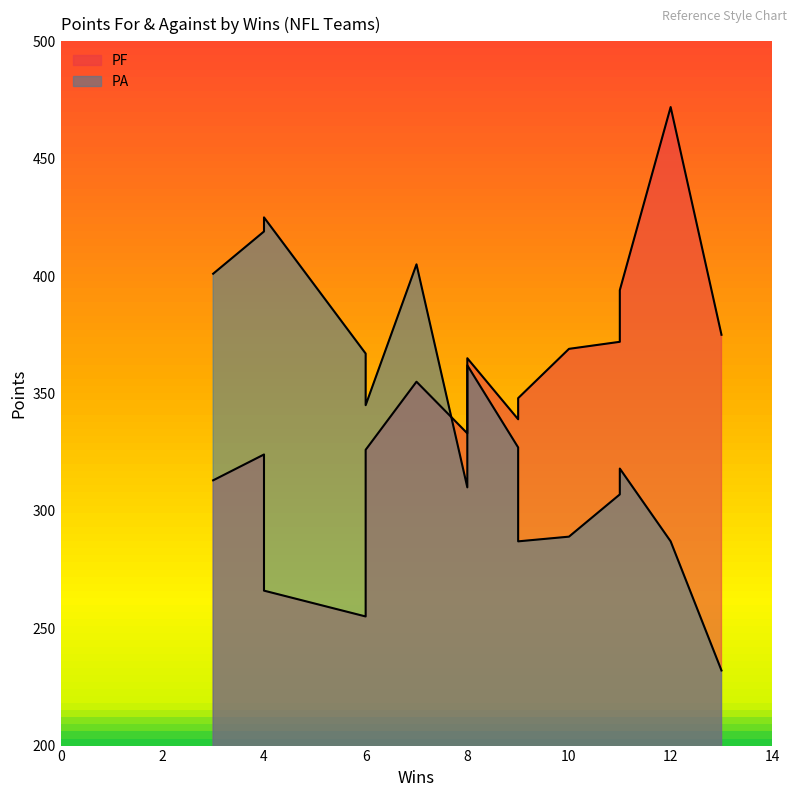

What is the difference between the maximum and minimum values in the PF series?

217